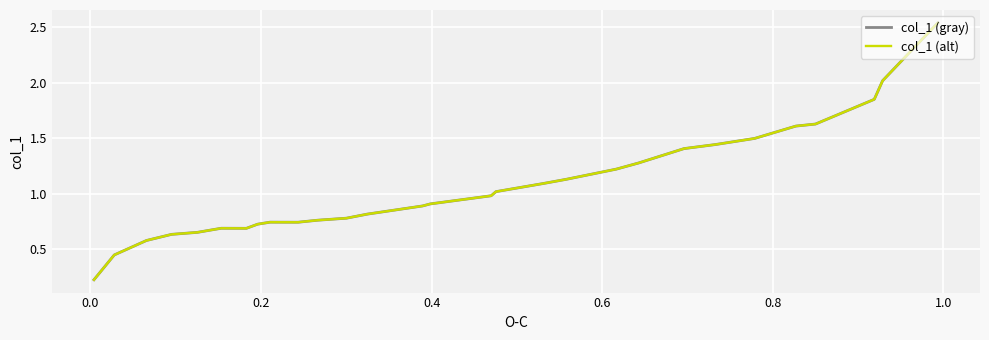

Which series has the largest total across all categories?

col_1 (gray)